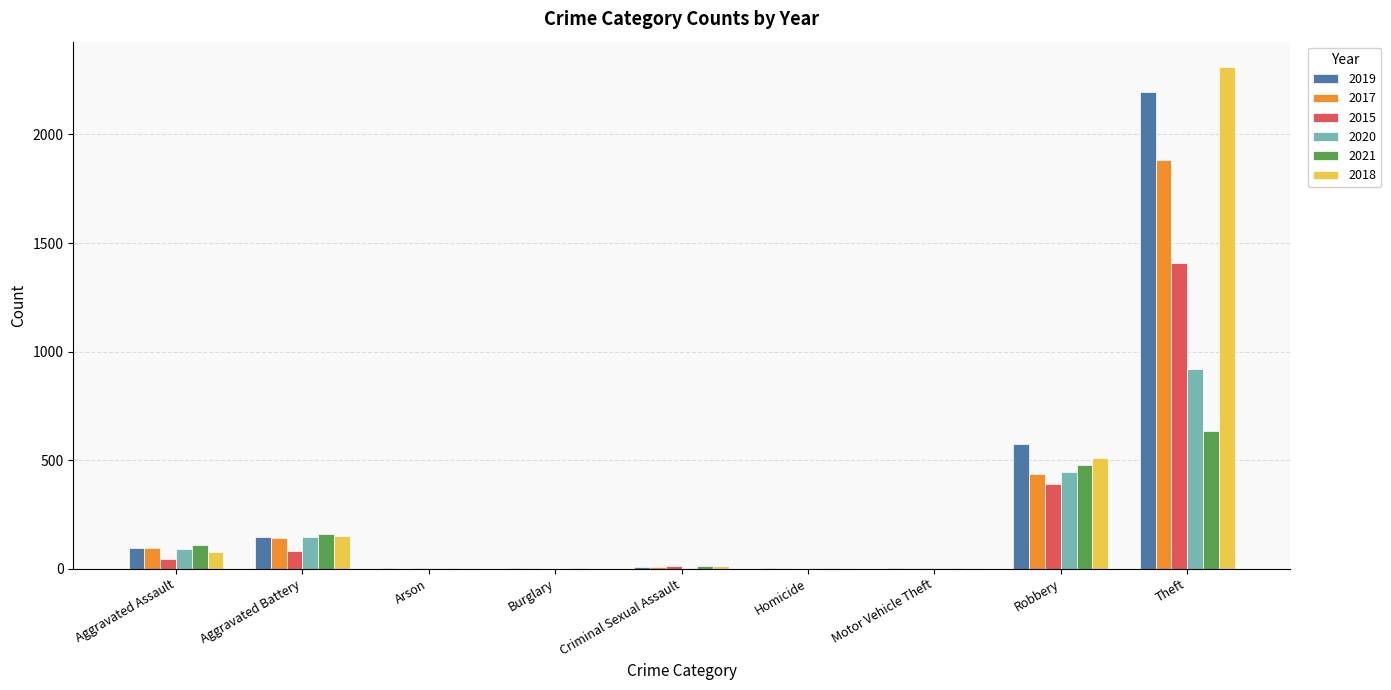

What is the maximum value for 2020?

920